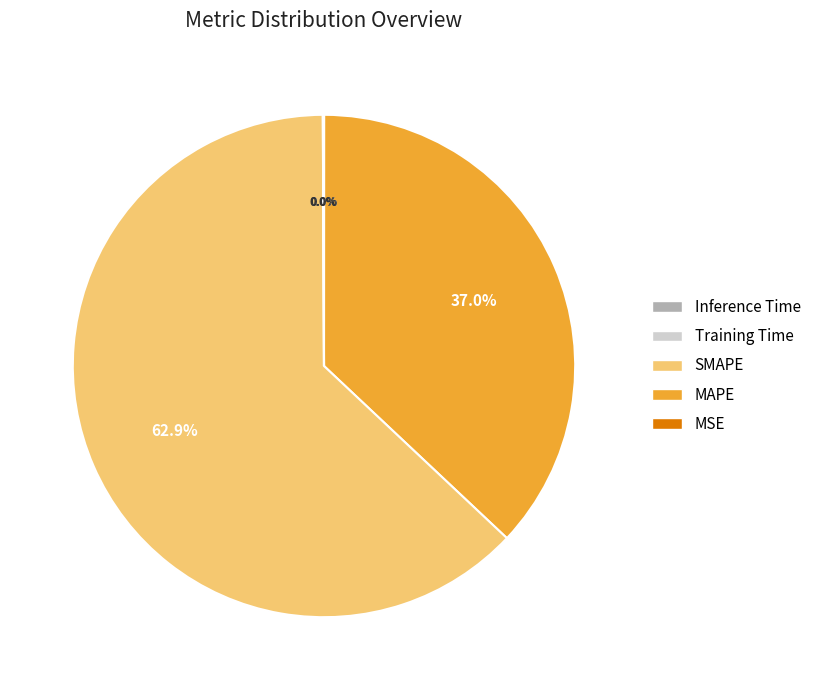

Is there a majority slice in this chart?

Yes